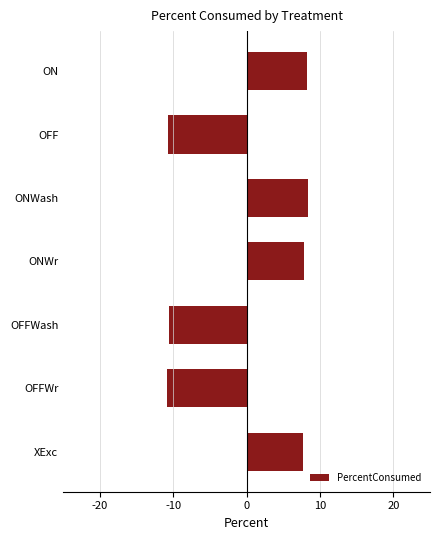

Is it true that the value at OFF is -10.8?

True